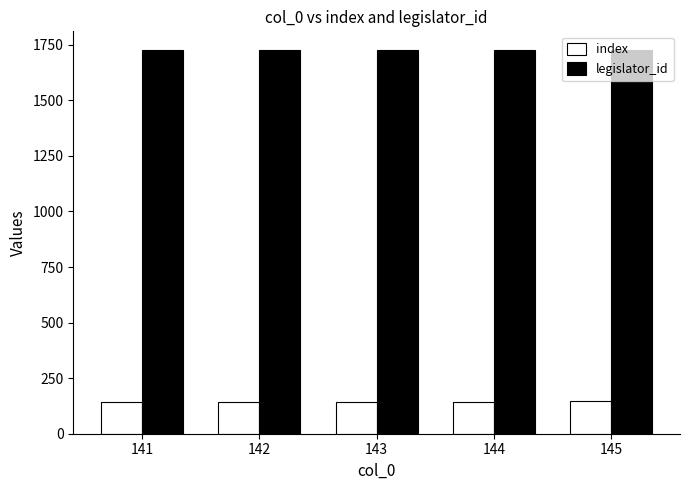

Is the value of index at 143 greater than the value of legislator_id at 141?

No